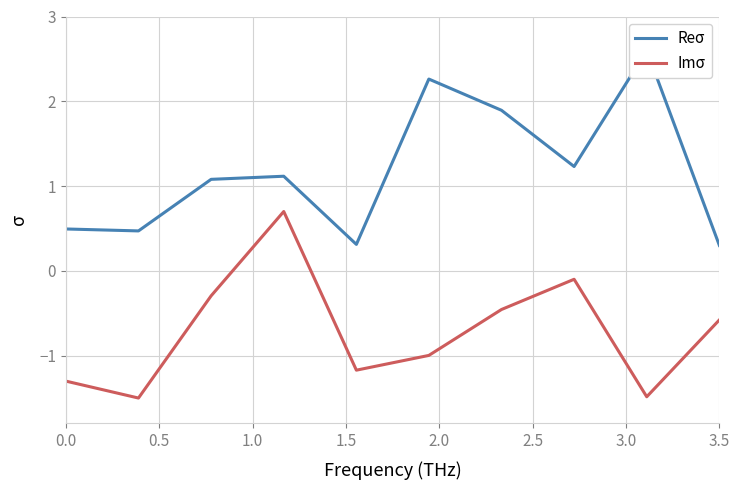

Is this an area chart (filled region under the line)?

No